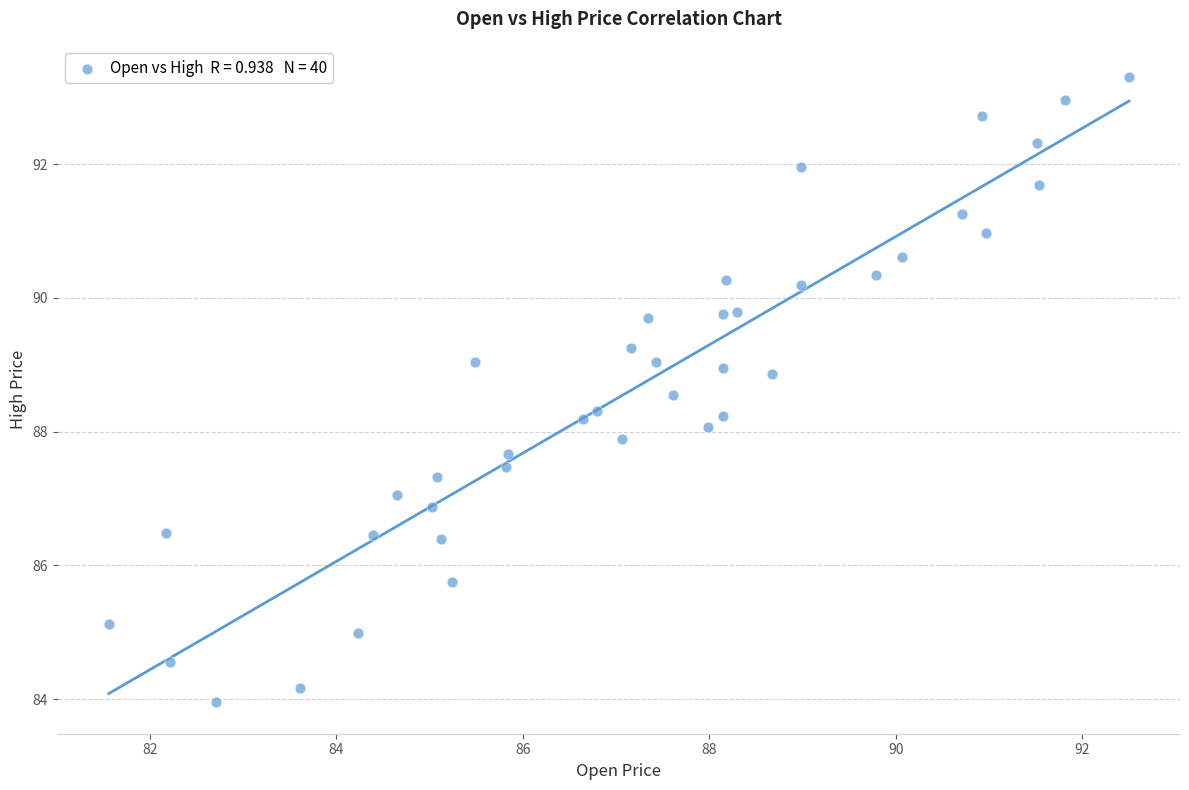

What is the range of Y values (max minus min)?

9.3